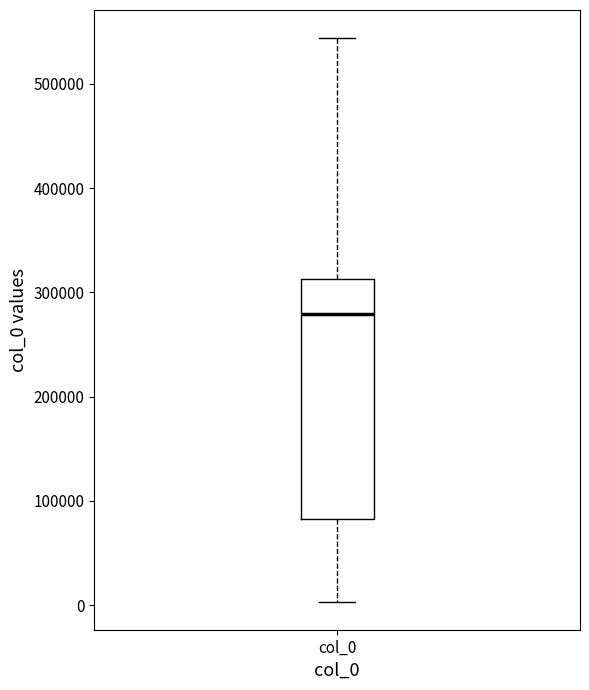

Where does the lower whisker of the box for col_0 end on the y-axis? The values are not printed on the chart, so give them approximately, as read against the axis.

0